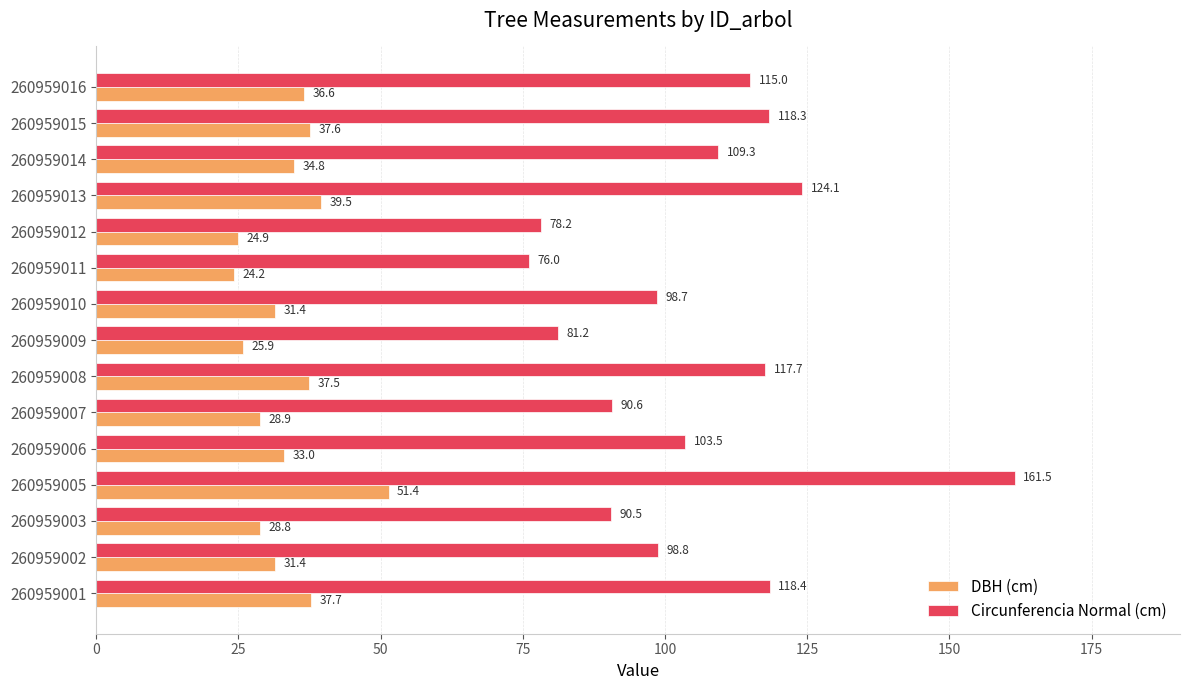

What is the difference between the maximum and minimum values in the DBH (cm) series?

27.2